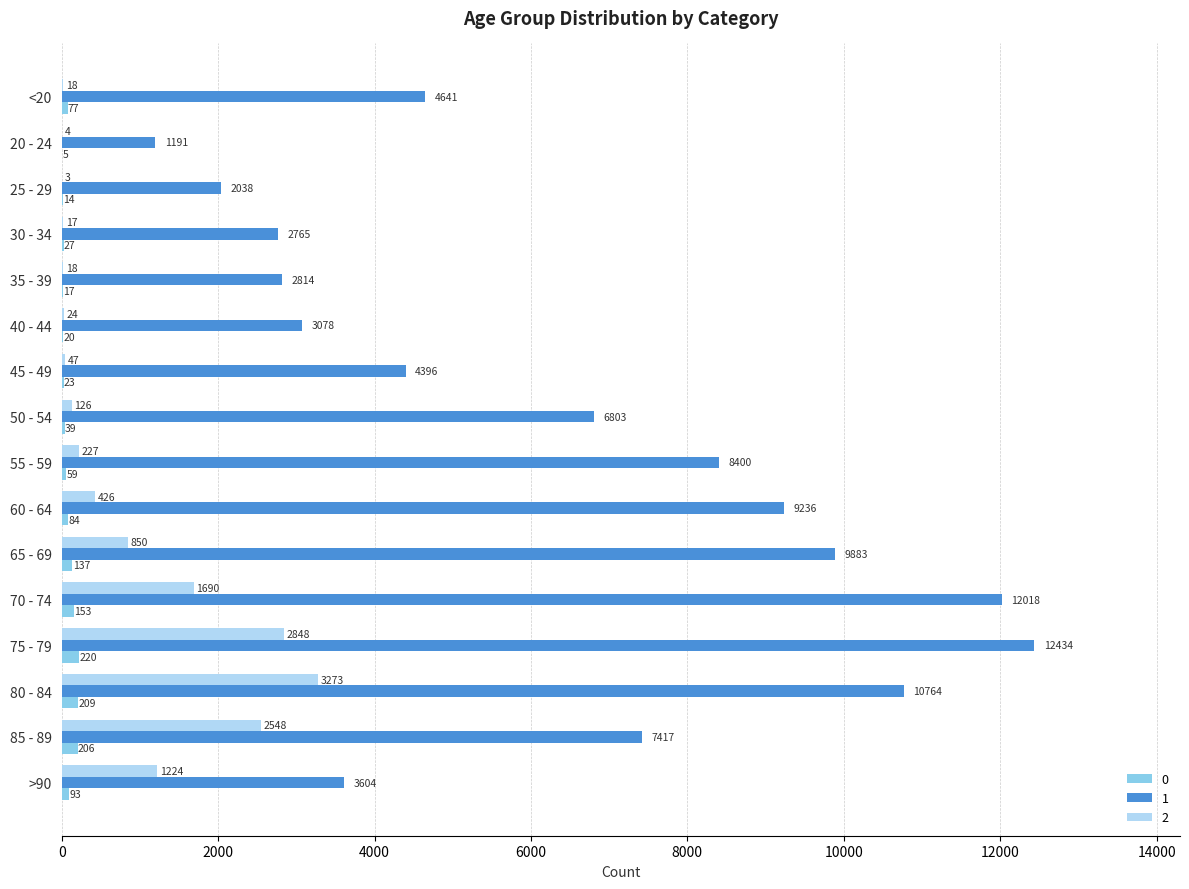

How many distinct data groups are displayed?

3